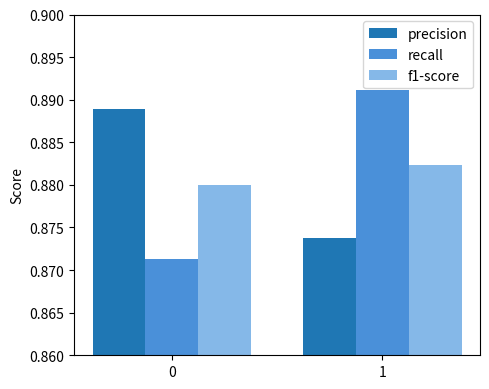

Which series changed the most between 0 and 1?

recall